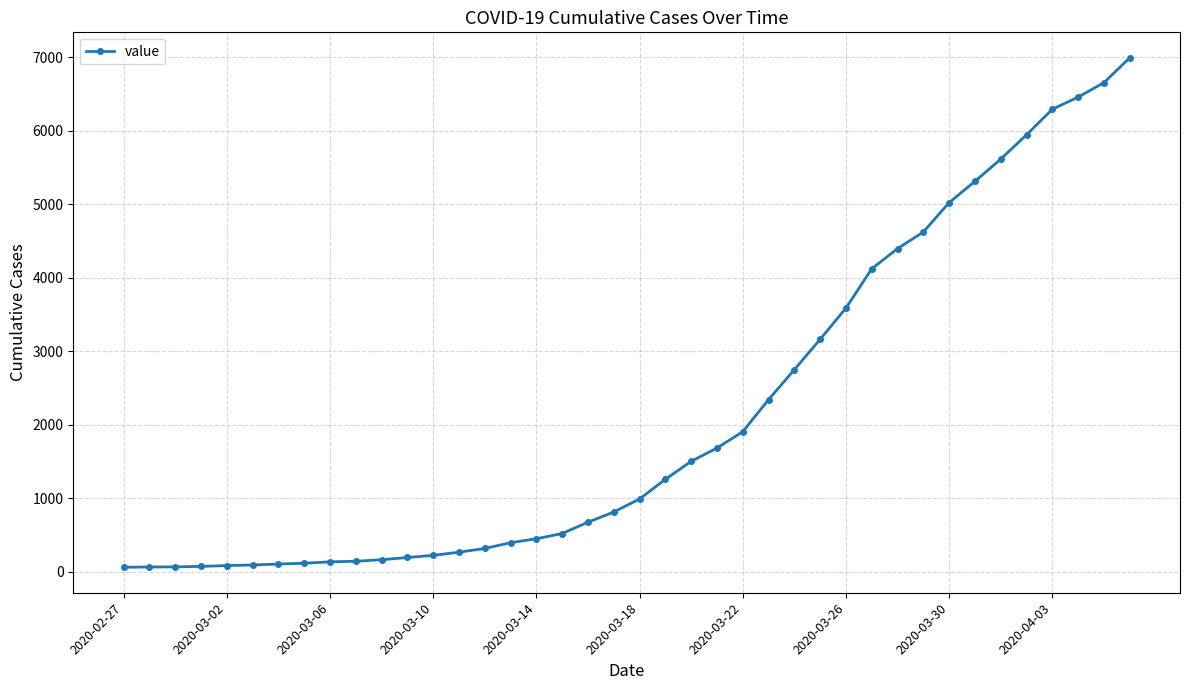

What is the sum of all values?

85677